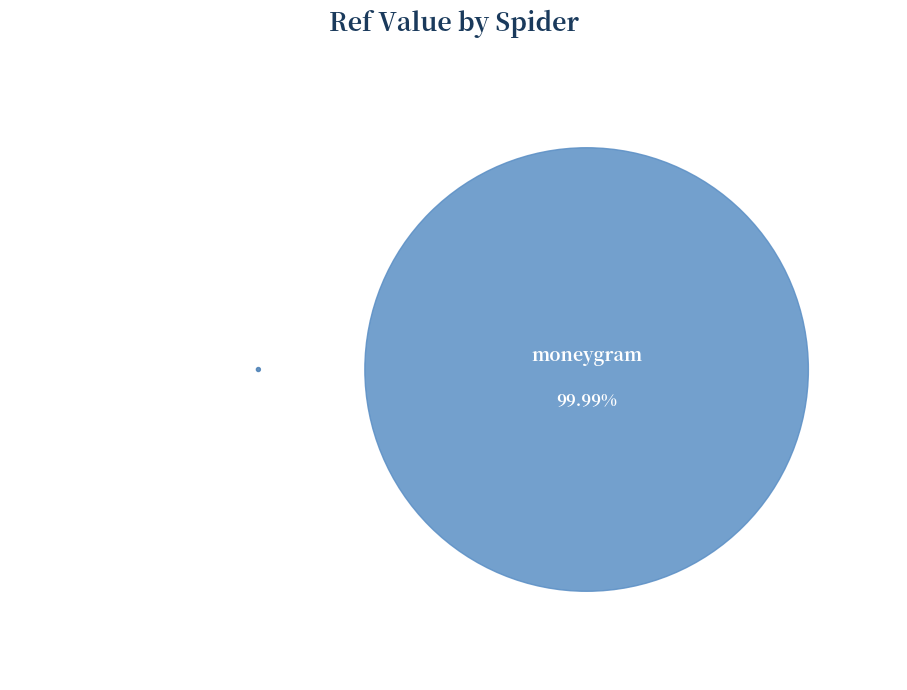

Between day_today_gb and moneygram, which is larger?

moneygram